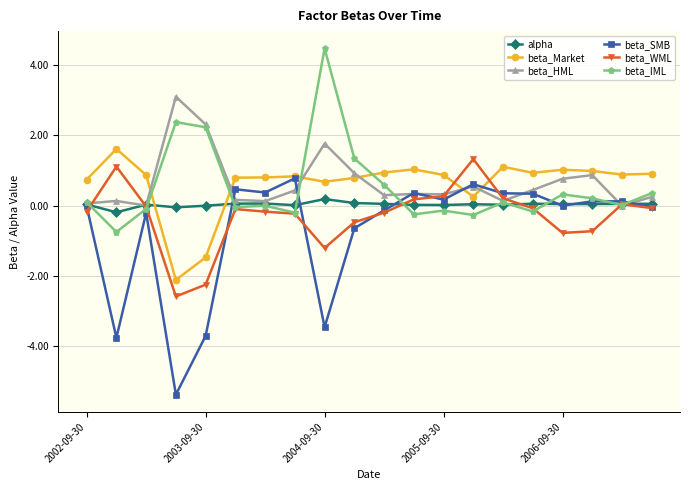

Count the number of categories in the chart.

20